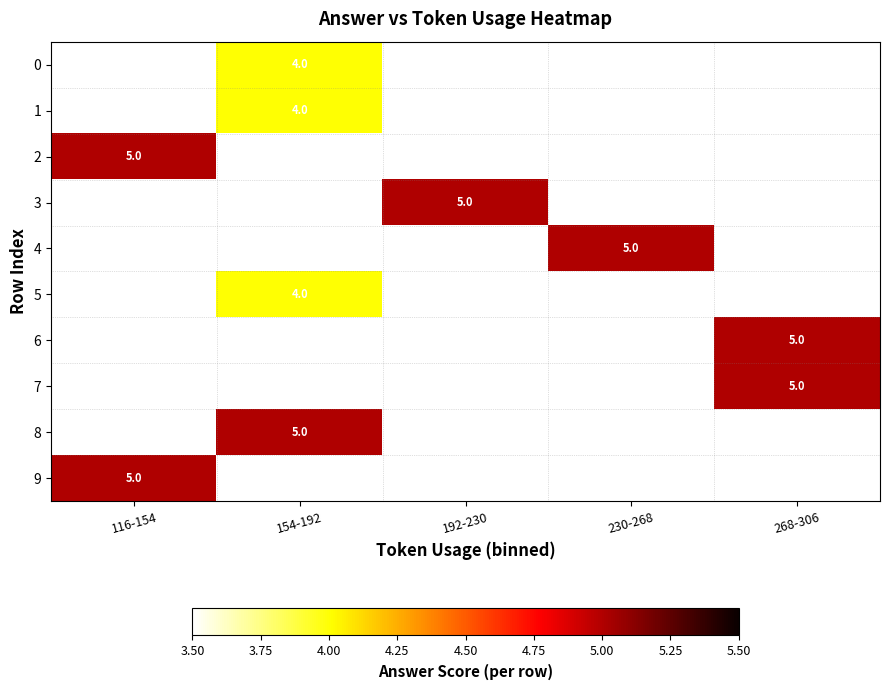

How many distinct data groups are displayed?

10